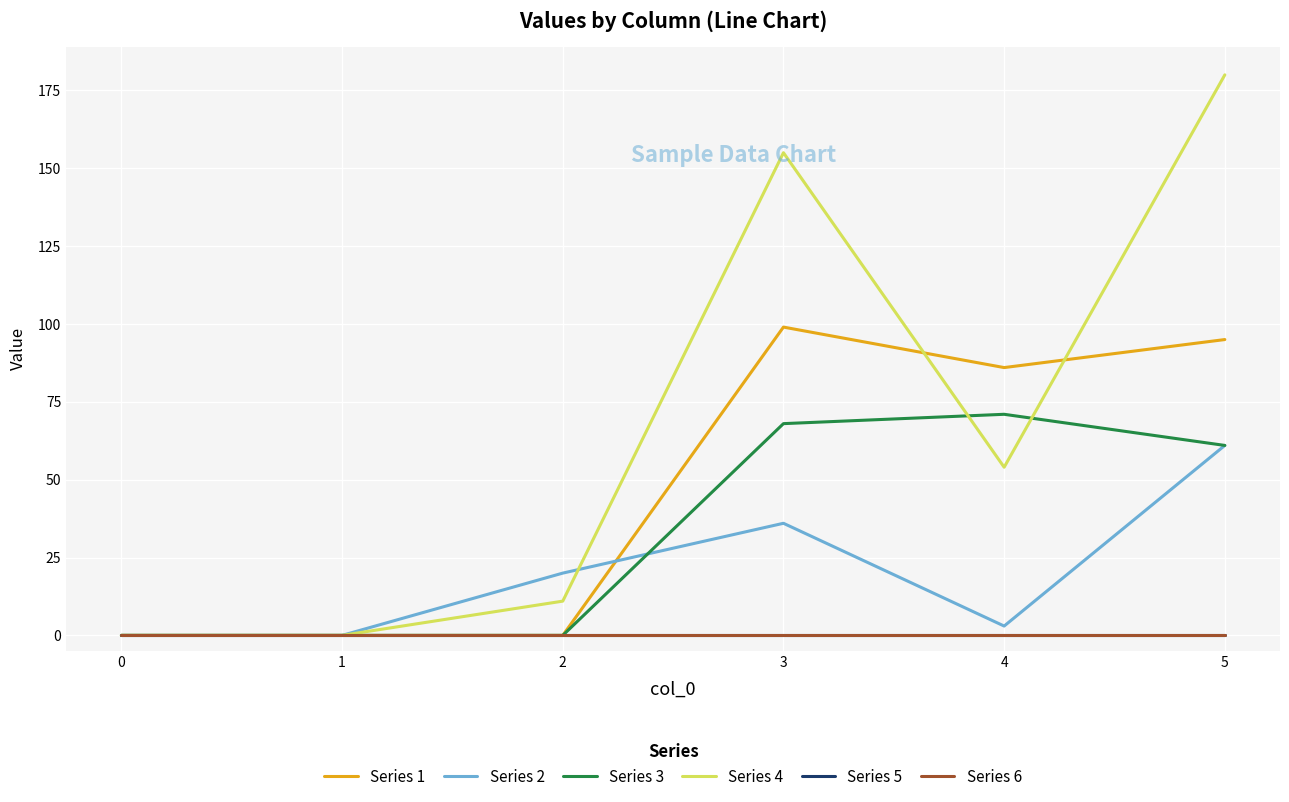

Between which two adjacent categories do Series 4 and Series 3 first intersect?

3 and 4